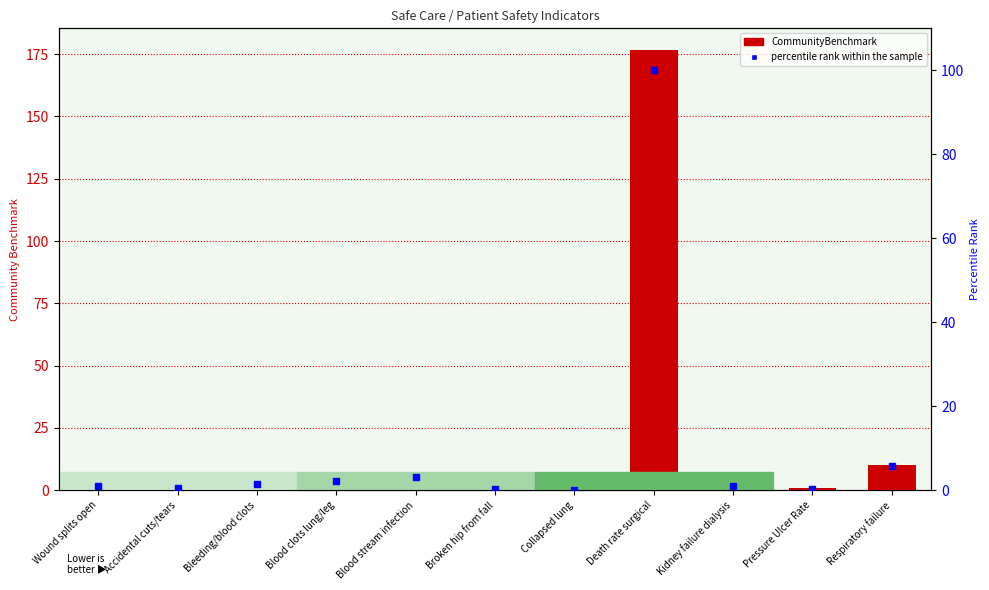

What is the sum of all percentile rank within the sample values?

115.8